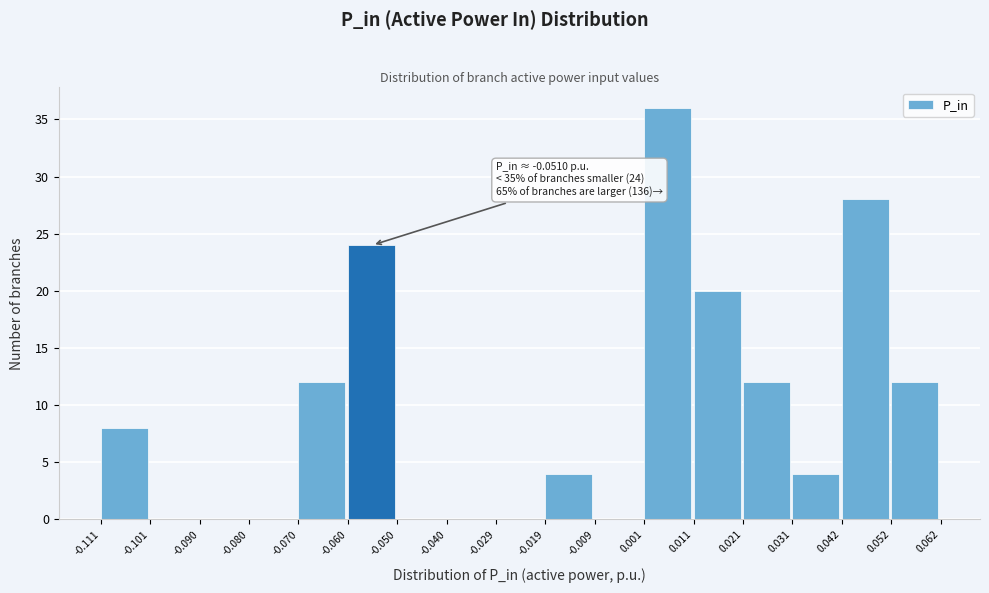

Which range on the x-axis has the tallest bar?

0.001 to 0.011